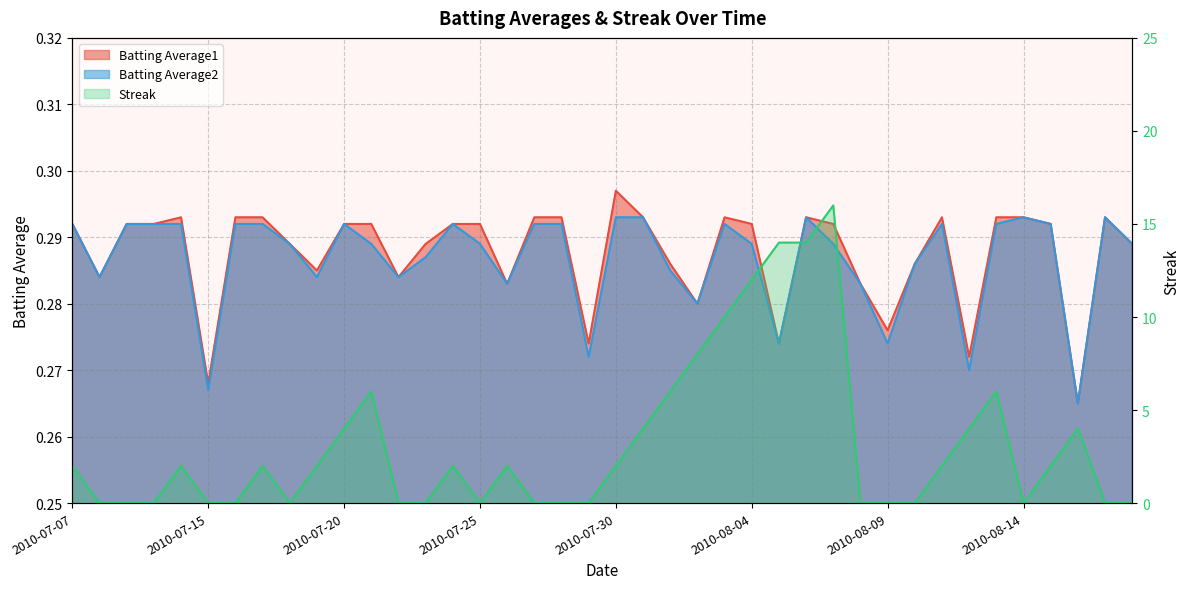

At which label does Streak reach its minimum?

2010-07-08